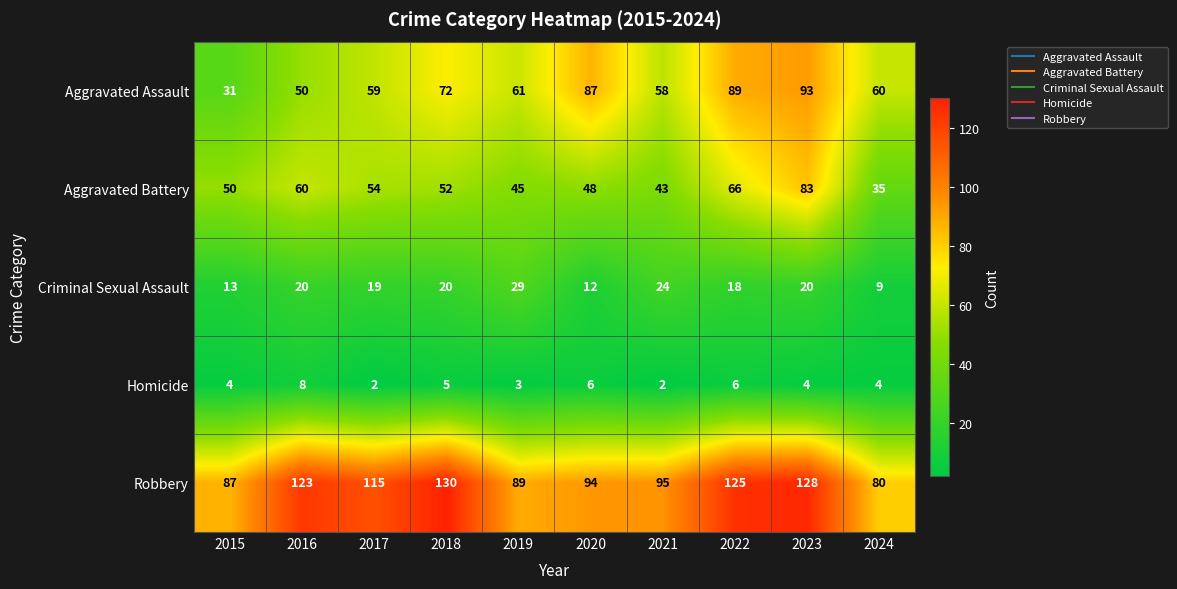

Which label corresponds to the largest value in the chart?

2018